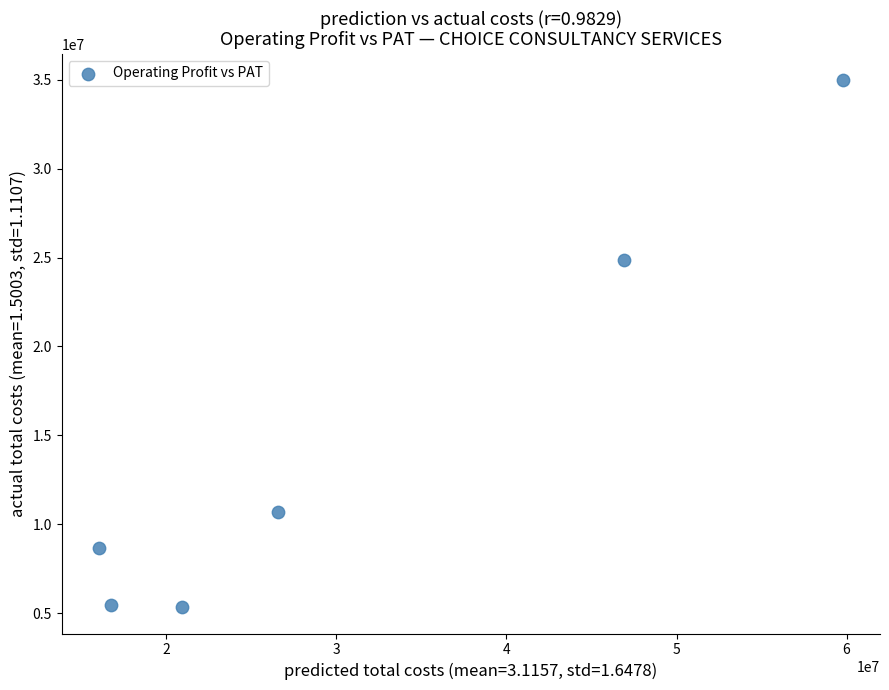

What Y value in the scatter plot is closest to 20156218?

24885926